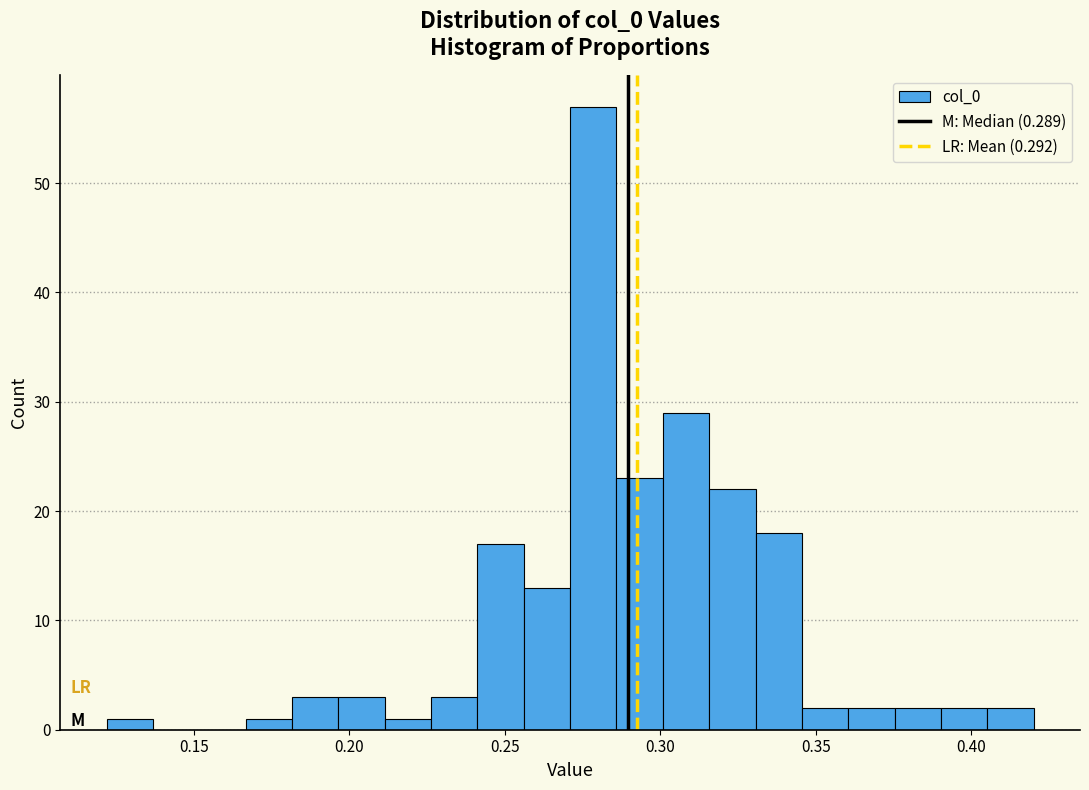

Around what value on the x-axis is the tallest bar? Give the approximate position of its centre, as read against the axis.

0.280